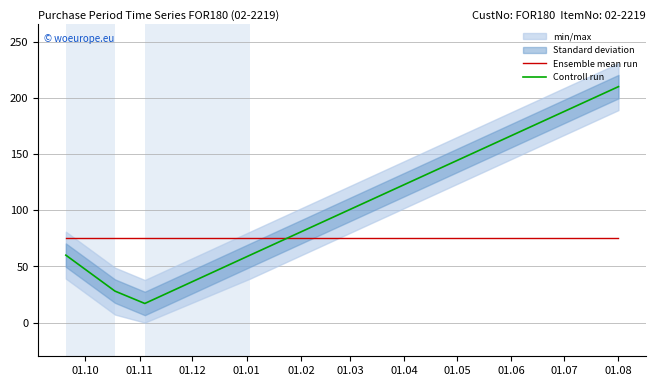

True or false: Controll run and Ensemble mean run intersect in this chart.

True